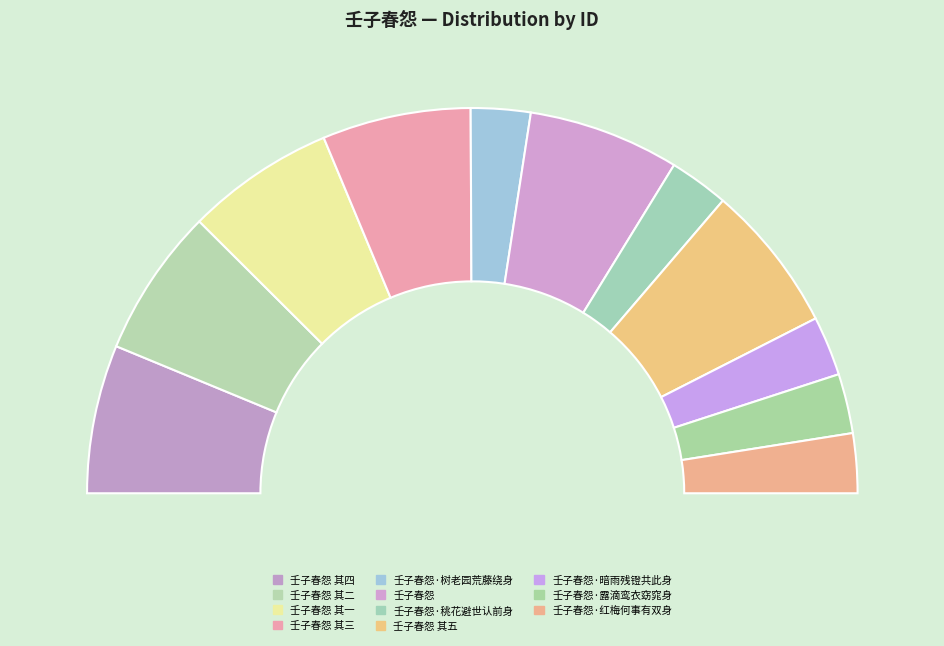

To the nearest percent, what is the average slice percentage?

9%